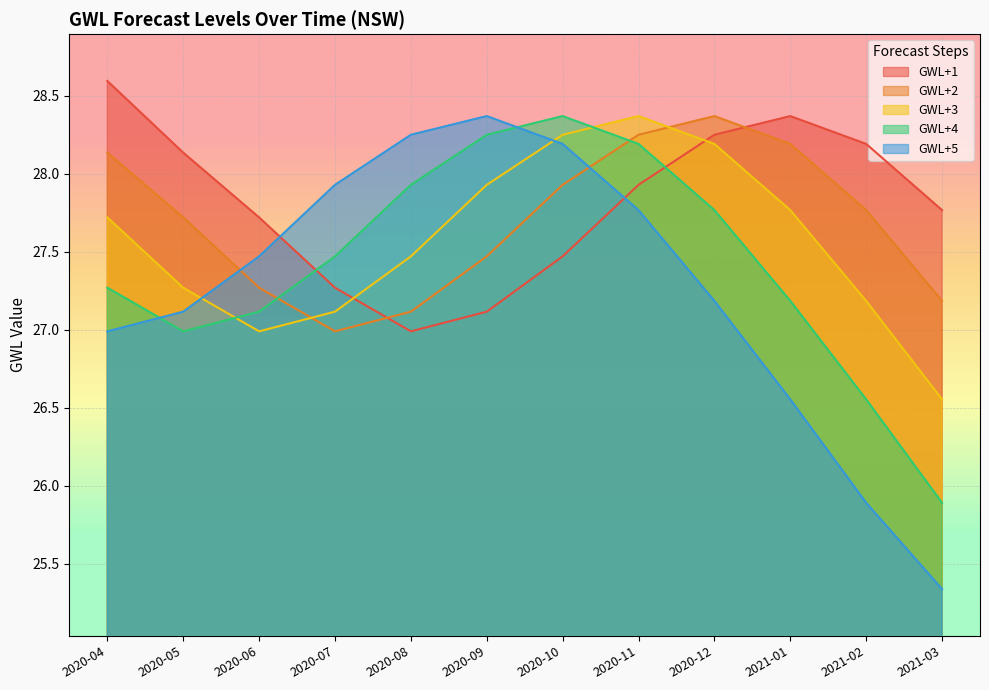

What position from the left is 2020-06?

3